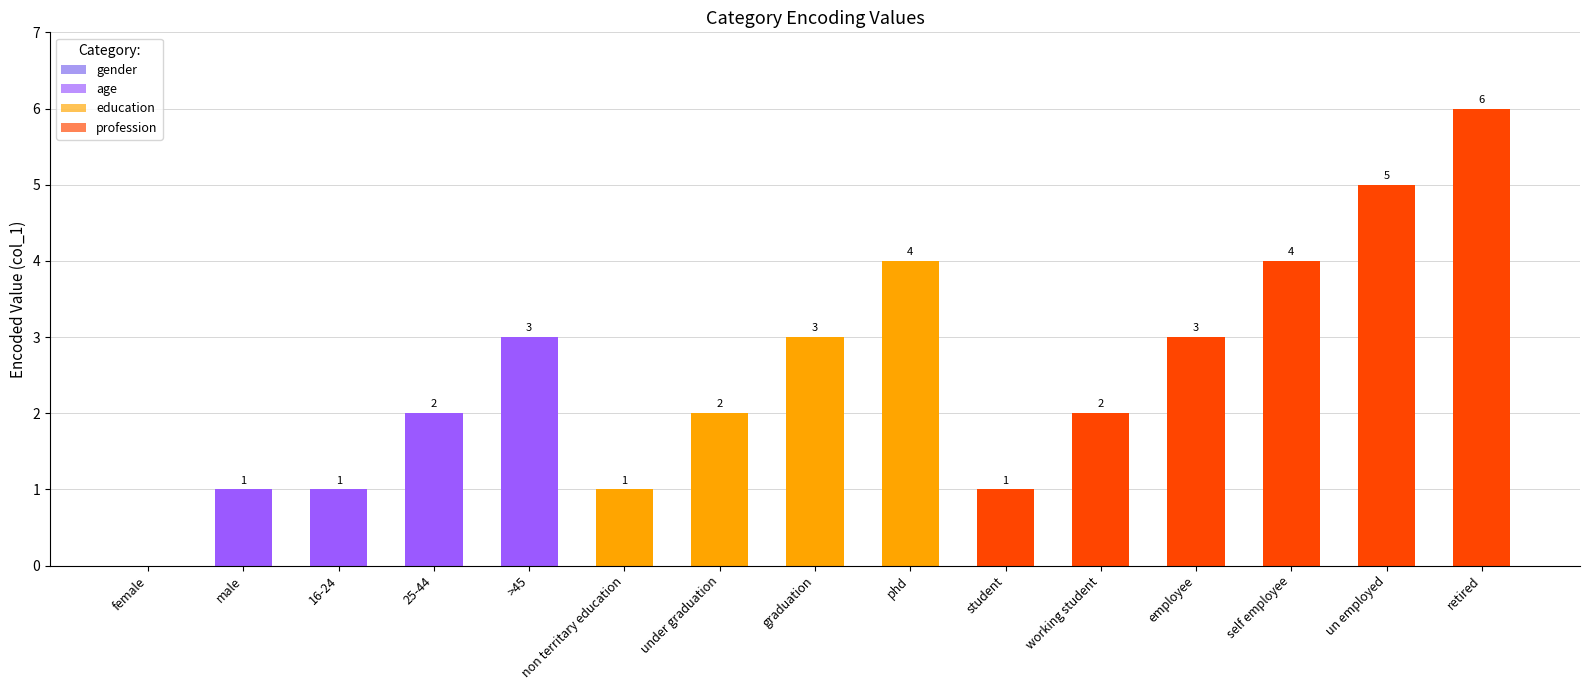

How many values are between 1 and 4?

12